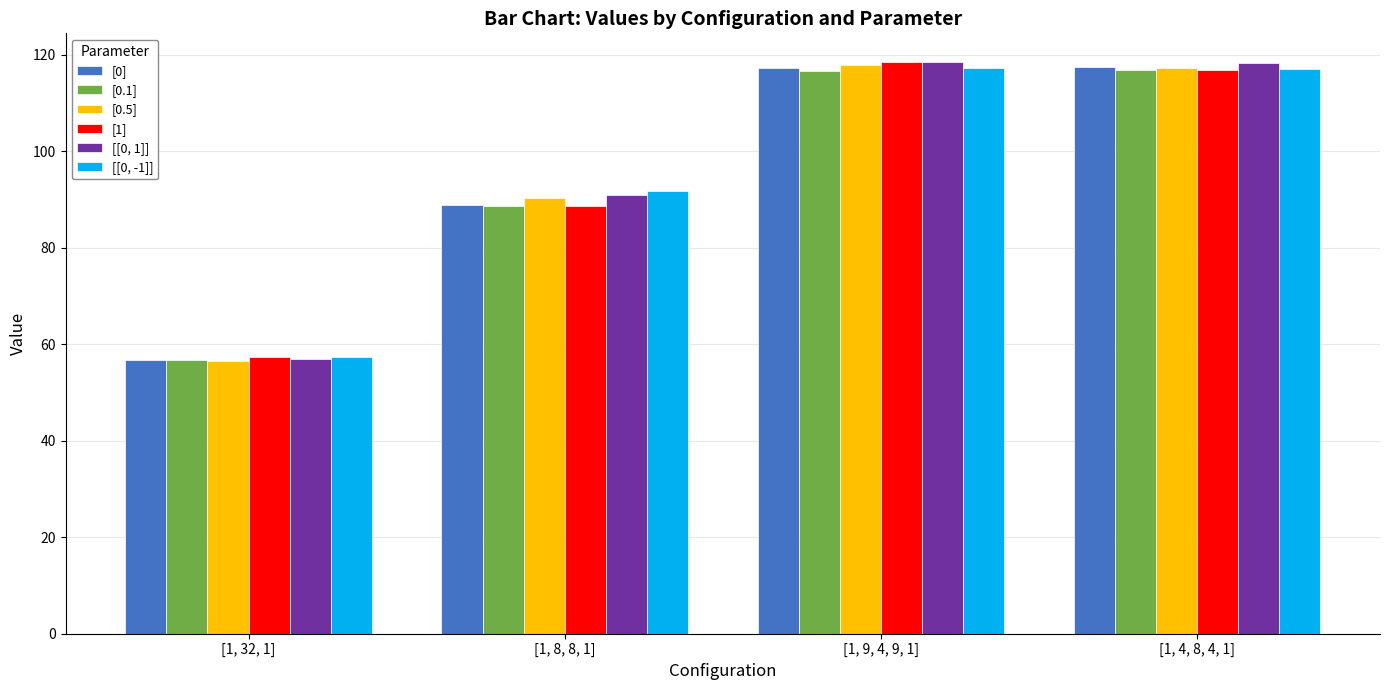

At how many categories does at least one series exceed 97?

2